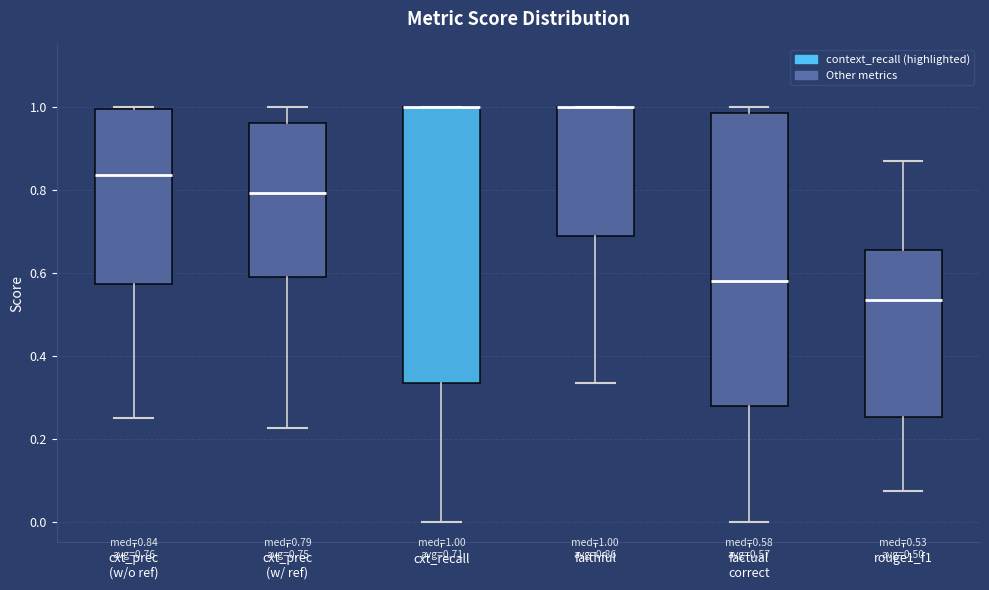

Which box is the tallest, from its lower edge to its upper edge?

factual correct